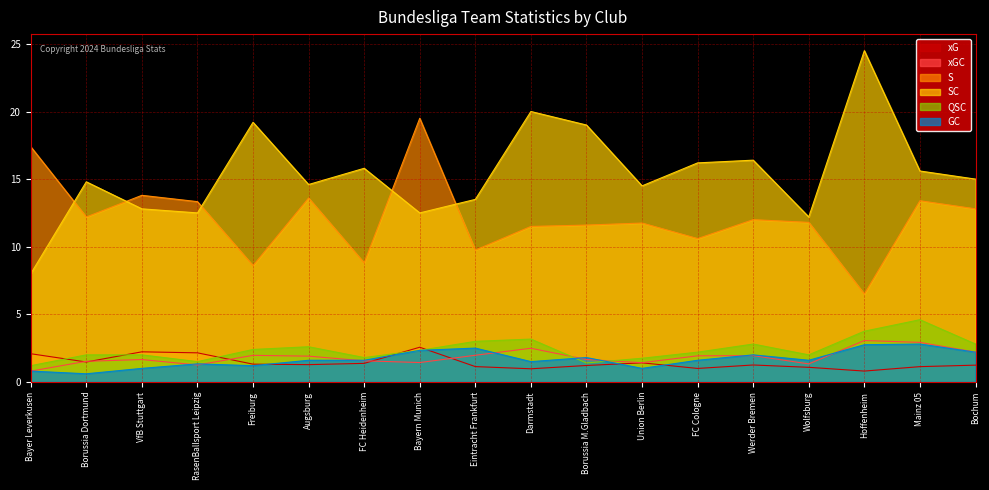

True or false: SC has more than 2 points higher than both neighbors.

True